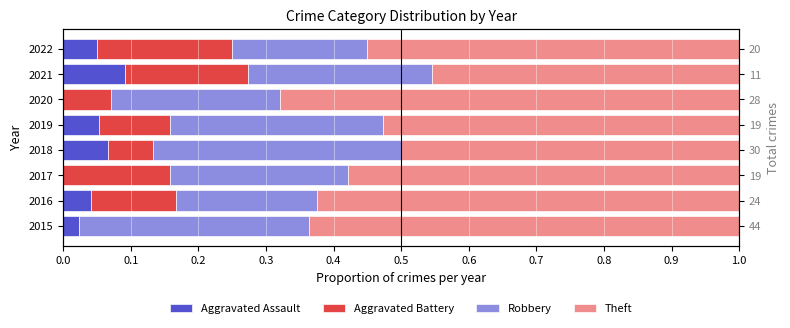

What are all the series names shown in the legend?

Aggravated Assault, Aggravated Battery, Robbery, Theft